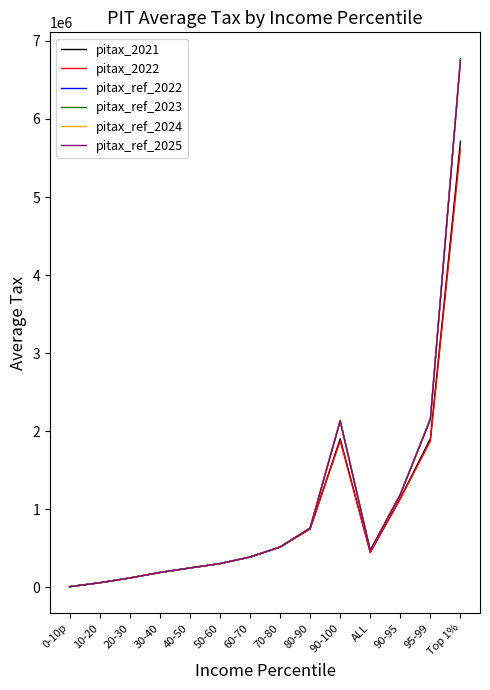

Which series has the largest range (max minus min)?

pitax_ref_2022